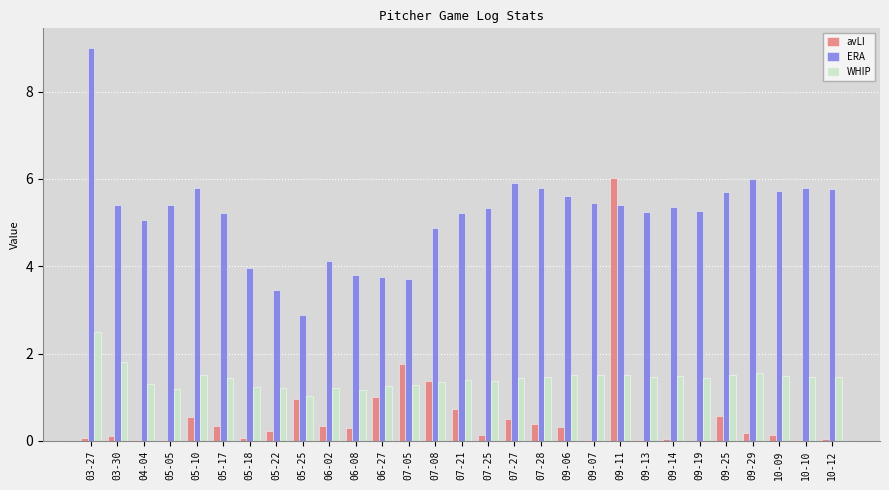

The value of ERA at 05-10 is 9.1. True or false?

False